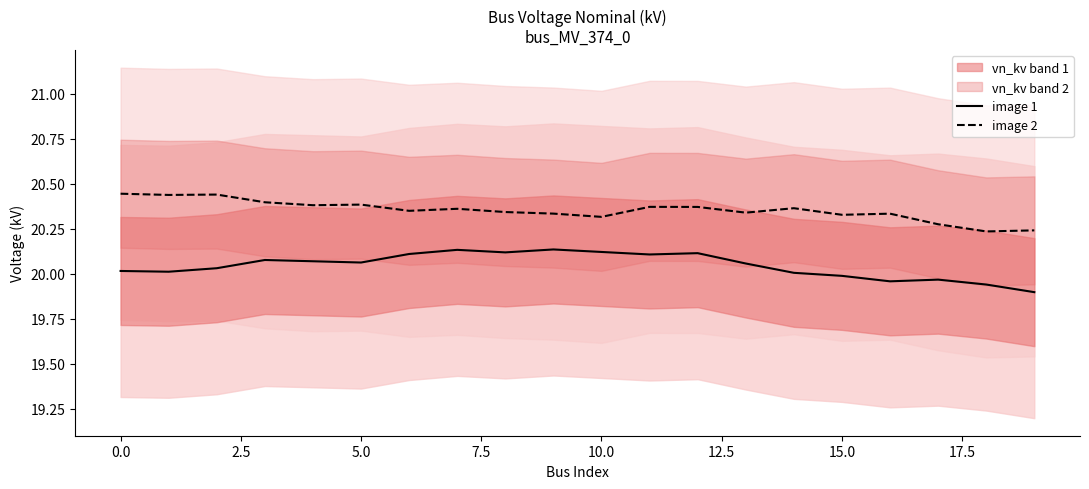

True or false: image 1 and image 2 intersect in this chart.

False